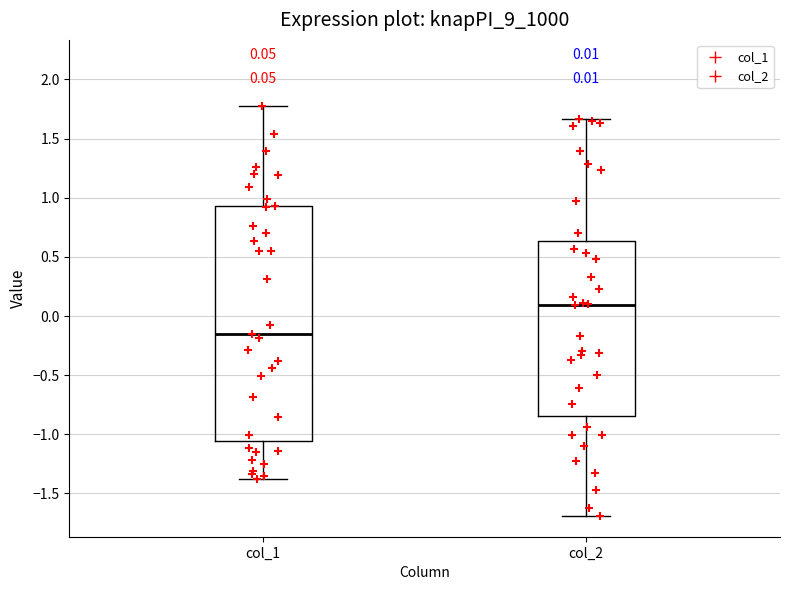

Comparing the boxes themselves (not the whiskers), which one is the tallest?

col_1